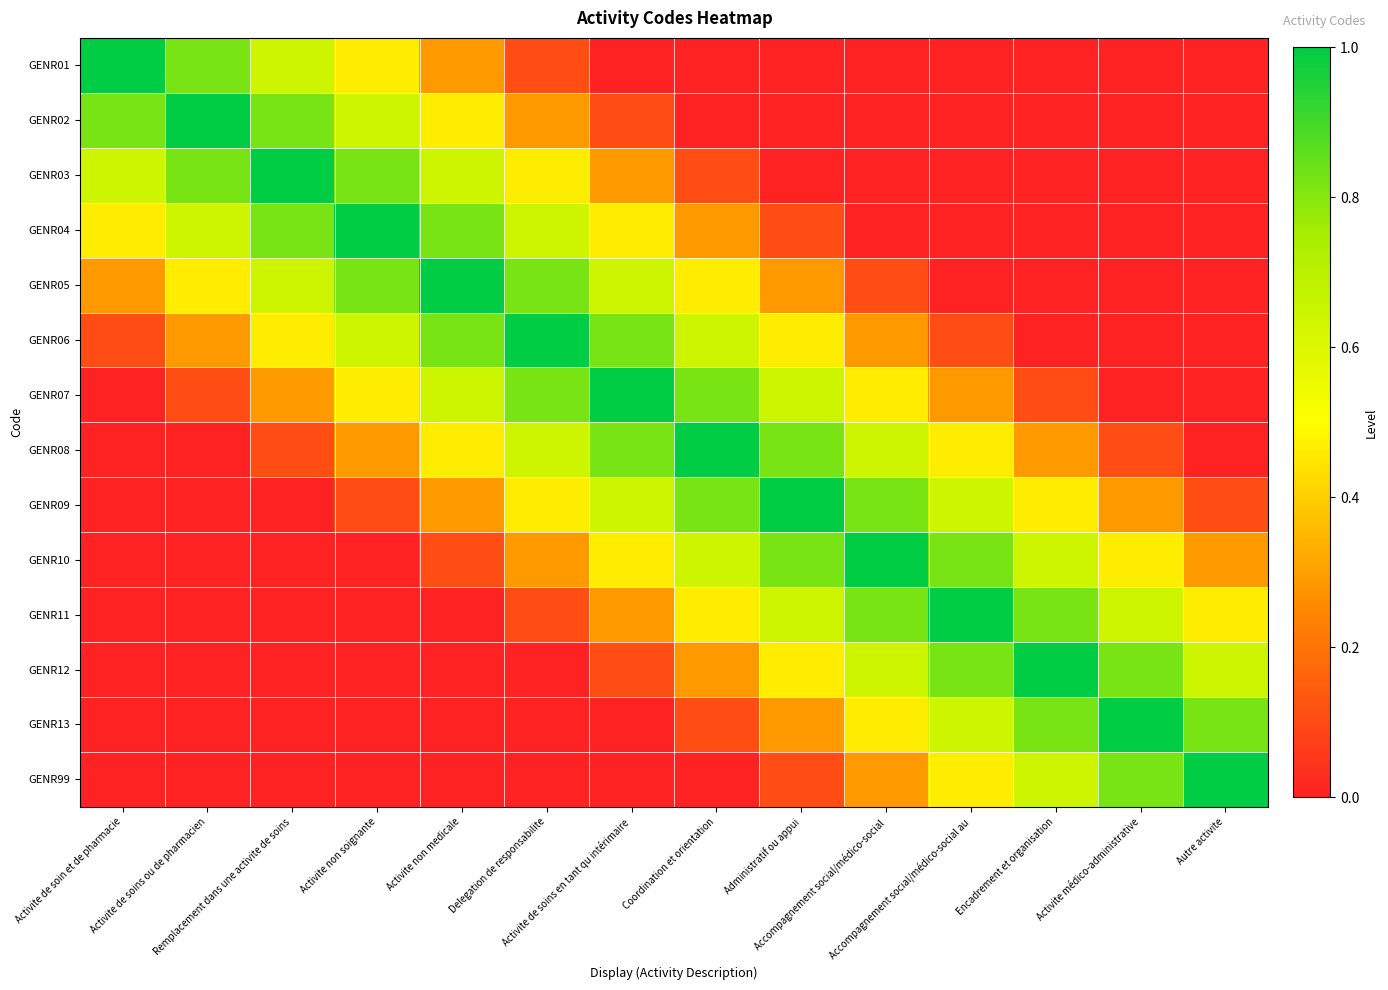

Reading left to right, list all the values displayed in this chart.

GENR01: Activite de soin et de pharmacie=1.0	Activite de soins ou de pharmacien=0.8	Remplacement dans une activite de soins=0.6	Activite non soignante=0.5	Activite non medicale=0.3	Delegation de responsabilite=0.1	Activite de soins en tant qu intérimaire=0.0	Coordination et orientation=0.0	Administratif ou appui=0.0	Accompagnement social/médico-social=0.0	Accompagnement social/médico-social au=0.0	Encadrement et organisation=0.0	Activite médico-administrative=0.0	Autre activite=0.0
GENR02: Activite de soin et de pharmacie=0.8	Activite de soins ou de pharmacien=1.0	Remplacement dans une activite de soins=0.8	Activite non soignante=0.6	Activite non medicale=0.5	Delegation de responsabilite=0.3	Activite de soins en tant qu intérimaire=0.1	Coordination et orientation=0.0	Administratif ou appui=0.0	Accompagnement social/médico-social=0.0	Accompagnement social/médico-social au=0.0	Encadrement et organisation=0.0	Activite médico-administrative=0.0	Autre activite=0.0
GENR03: Activite de soin et de pharmacie=0.6	Activite de soins ou de pharmacien=0.8	Remplacement dans une activite de soins=1.0	Activite non soignante=0.8	Activite non medicale=0.6	Delegation de responsabilite=0.5	Activite de soins en tant qu intérimaire=0.3	Coordination et orientation=0.1	Administratif ou appui=0.0	Accompagnement social/médico-social=0.0	Accompagnement social/médico-social au=0.0	Encadrement et organisation=0.0	Activite médico-administrative=0.0	Autre activite=0.0
GENR04: Activite de soin et de pharmacie=0.5	Activite de soins ou de pharmacien=0.6	Remplacement dans une activite de soins=0.8	Activite non soignante=1.0	Activite non medicale=0.8	Delegation de responsabilite=0.6	Activite de soins en tant qu intérimaire=0.5	Coordination et orientation=0.3	Administratif ou appui=0.1	Accompagnement social/médico-social=0.0	Accompagnement social/médico-social au=0.0	Encadrement et organisation=0.0	Activite médico-administrative=0.0	Autre activite=0.0
GENR05: Activite de soin et de pharmacie=0.3	Activite de soins ou de pharmacien=0.5	Remplacement dans une activite de soins=0.6	Activite non soignante=0.8	Activite non medicale=1.0	Delegation de responsabilite=0.8	Activite de soins en tant qu intérimaire=0.6	Coordination et orientation=0.5	Administratif ou appui=0.3	Accompagnement social/médico-social=0.1	Accompagnement social/médico-social au=0.0	Encadrement et organisation=0.0	Activite médico-administrative=0.0	Autre activite=0.0
GENR06: Activite de soin et de pharmacie=0.1	Activite de soins ou de pharmacien=0.3	Remplacement dans une activite de soins=0.5	Activite non soignante=0.6	Activite non medicale=0.8	Delegation de responsabilite=1.0	Activite de soins en tant qu intérimaire=0.8	Coordination et orientation=0.6	Administratif ou appui=0.5	Accompagnement social/médico-social=0.3	Accompagnement social/médico-social au=0.1	Encadrement et organisation=0.0	Activite médico-administrative=0.0	Autre activite=0.0
GENR07: Activite de soin et de pharmacie=0.0	Activite de soins ou de pharmacien=0.1	Remplacement dans une activite de soins=0.3	Activite non soignante=0.5	Activite non medicale=0.6	Delegation de responsabilite=0.8	Activite de soins en tant qu intérimaire=1.0	Coordination et orientation=0.8	Administratif ou appui=0.6	Accompagnement social/médico-social=0.5	Accompagnement social/médico-social au=0.3	Encadrement et organisation=0.1	Activite médico-administrative=0.0	Autre activite=0.0
GENR08: Activite de soin et de pharmacie=0.0	Activite de soins ou de pharmacien=0.0	Remplacement dans une activite de soins=0.1	Activite non soignante=0.3	Activite non medicale=0.5	Delegation de responsabilite=0.6	Activite de soins en tant qu intérimaire=0.8	Coordination et orientation=1.0	Administratif ou appui=0.8	Accompagnement social/médico-social=0.6	Accompagnement social/médico-social au=0.5	Encadrement et organisation=0.3	Activite médico-administrative=0.1	Autre activite=0.0
GENR09: Activite de soin et de pharmacie=0.0	Activite de soins ou de pharmacien=0.0	Remplacement dans une activite de soins=0.0	Activite non soignante=0.1	Activite non medicale=0.3	Delegation de responsabilite=0.5	Activite de soins en tant qu intérimaire=0.6	Coordination et orientation=0.8	Administratif ou appui=1.0	Accompagnement social/médico-social=0.8	Accompagnement social/médico-social au=0.6	Encadrement et organisation=0.5	Activite médico-administrative=0.3	Autre activite=0.1
GENR10: Activite de soin et de pharmacie=0.0	Activite de soins ou de pharmacien=0.0	Remplacement dans une activite de soins=0.0	Activite non soignante=0.0	Activite non medicale=0.1	Delegation de responsabilite=0.3	Activite de soins en tant qu intérimaire=0.5	Coordination et orientation=0.6	Administratif ou appui=0.8	Accompagnement social/médico-social=1.0	Accompagnement social/médico-social au=0.8	Encadrement et organisation=0.6	Activite médico-administrative=0.5	Autre activite=0.3
GENR11: Activite de soin et de pharmacie=0.0	Activite de soins ou de pharmacien=0.0	Remplacement dans une activite de soins=0.0	Activite non soignante=0.0	Activite non medicale=0.0	Delegation de responsabilite=0.1	Activite de soins en tant qu intérimaire=0.3	Coordination et orientation=0.5	Administratif ou appui=0.6	Accompagnement social/médico-social=0.8	Accompagnement social/médico-social au=1.0	Encadrement et organisation=0.8	Activite médico-administrative=0.6	Autre activite=0.5
GENR12: Activite de soin et de pharmacie=0.0	Activite de soins ou de pharmacien=0.0	Remplacement dans une activite de soins=0.0	Activite non soignante=0.0	Activite non medicale=0.0	Delegation de responsabilite=0.0	Activite de soins en tant qu intérimaire=0.1	Coordination et orientation=0.3	Administratif ou appui=0.5	Accompagnement social/médico-social=0.6	Accompagnement social/médico-social au=0.8	Encadrement et organisation=1.0	Activite médico-administrative=0.8	Autre activite=0.6
GENR13: Activite de soin et de pharmacie=0.0	Activite de soins ou de pharmacien=0.0	Remplacement dans une activite de soins=0.0	Activite non soignante=0.0	Activite non medicale=0.0	Delegation de responsabilite=0.0	Activite de soins en tant qu intérimaire=0.0	Coordination et orientation=0.1	Administratif ou appui=0.3	Accompagnement social/médico-social=0.5	Accompagnement social/médico-social au=0.6	Encadrement et organisation=0.8	Activite médico-administrative=1.0	Autre activite=0.8
GENR99: Activite de soin et de pharmacie=0.0	Activite de soins ou de pharmacien=0.0	Remplacement dans une activite de soins=0.0	Activite non soignante=0.0	Activite non medicale=0.0	Delegation de responsabilite=0.0	Activite de soins en tant qu intérimaire=0.0	Coordination et orientation=0.0	Administratif ou appui=0.1	Accompagnement social/médico-social=0.3	Accompagnement social/médico-social au=0.5	Encadrement et organisation=0.6	Activite médico-administrative=0.8	Autre activite=1.0